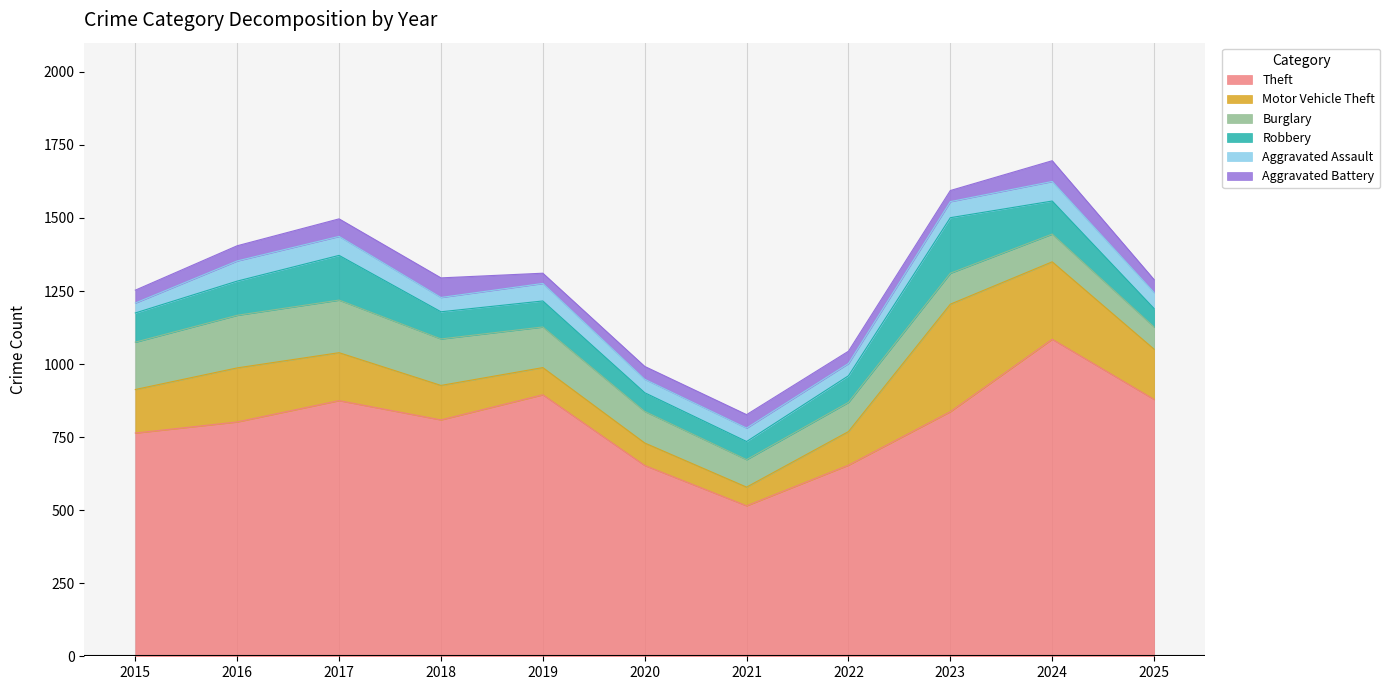

What is the value of the Aggravated Assault point at the 9th from the left?

55